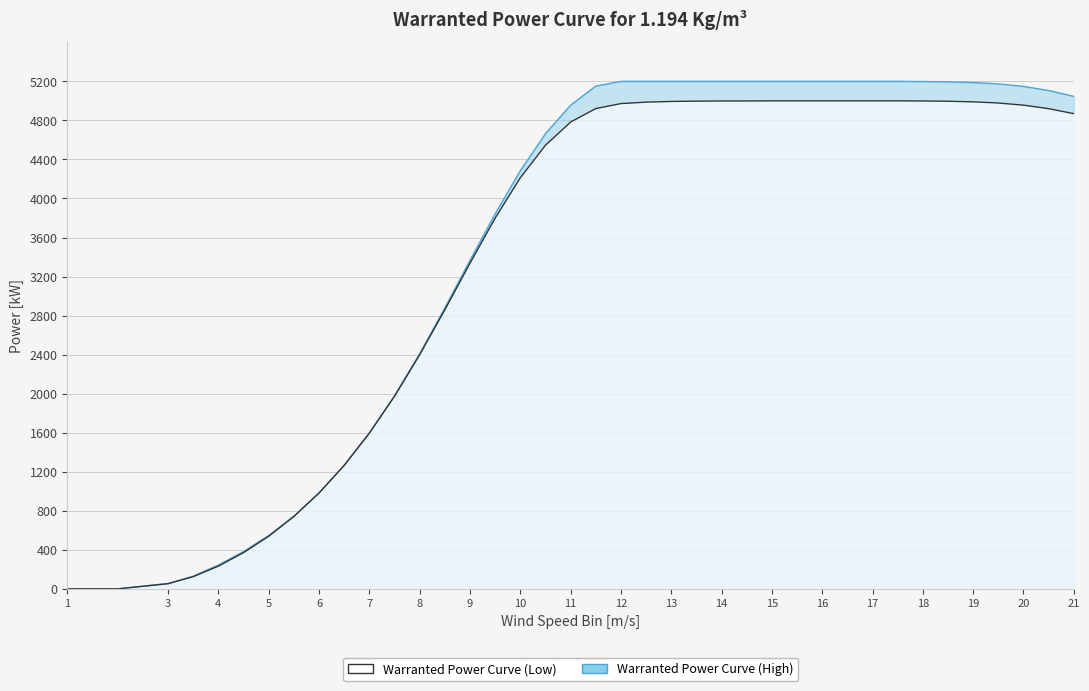

Reading left to right, what are all the values shown in this chart?

Warranted Power Curve (Low): 1=0	2=0	3=53	3.5=125	4=233	4.5=371	5=539	5.5=741	6=982	6.5=1265	7=1595	7.5=1973	8=2398	8.5=2859	9=3336	9.5=3798	10=4212	10.5=4545	11=4783	11.5=4921	12=4972	12.5=4987	13=4994	13.5=4997	14=4999	14.5=4999	15=5000	15.5=5000	16=5000	16.5=5000	17=5000	17.5=5000	18=4999	18.5=4996	19=4990	19.5=4978	20=4956	20.5=4920	21=4869
Warranted Power Curve (High): 1=0	2=0	3=55	3.5=130	4=244	4.5=382	5=547	5.5=745	6=983	6.5=1266	7=1597	7.5=1978	8=2409	8.5=2878	9=3366	9.5=3842	10=4284	10.5=4663	11=4956	11.5=5151	12=5200	12.5=5200	13=5200	13.5=5200	14=5200	14.5=5200	15=5200	15.5=5200	16=5200	16.5=5200	17=5200	17.5=5200	18=5198	18.5=5195	19=5188	19.5=5174	20=5148	20.5=5106	21=5046